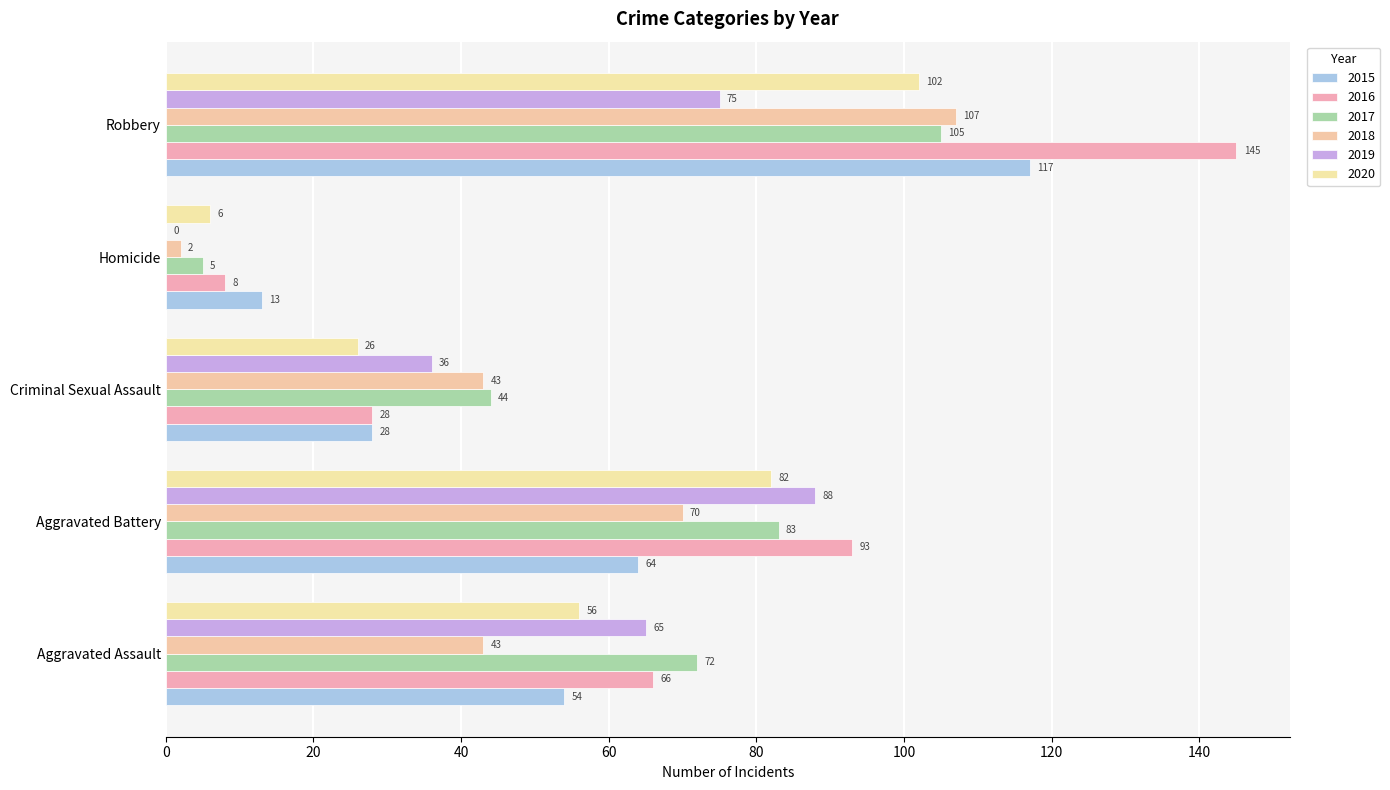

At which label does 2020 first exceed 56?

Aggravated Battery